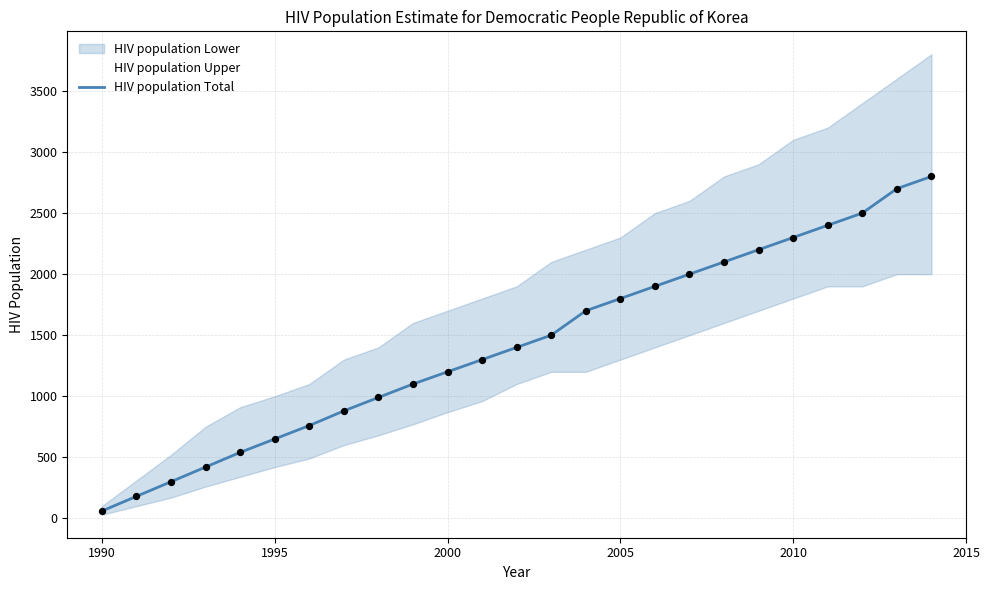

Is it true that HIV population Total equals 546 at 2005?

False